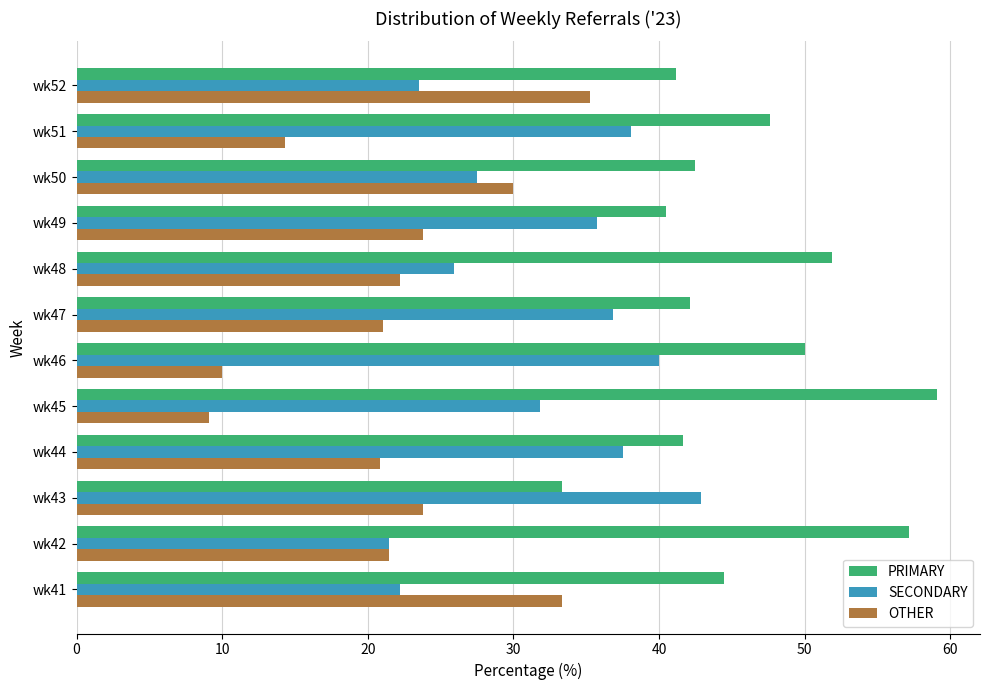

At how many categories does at least one series exceed 51?

3